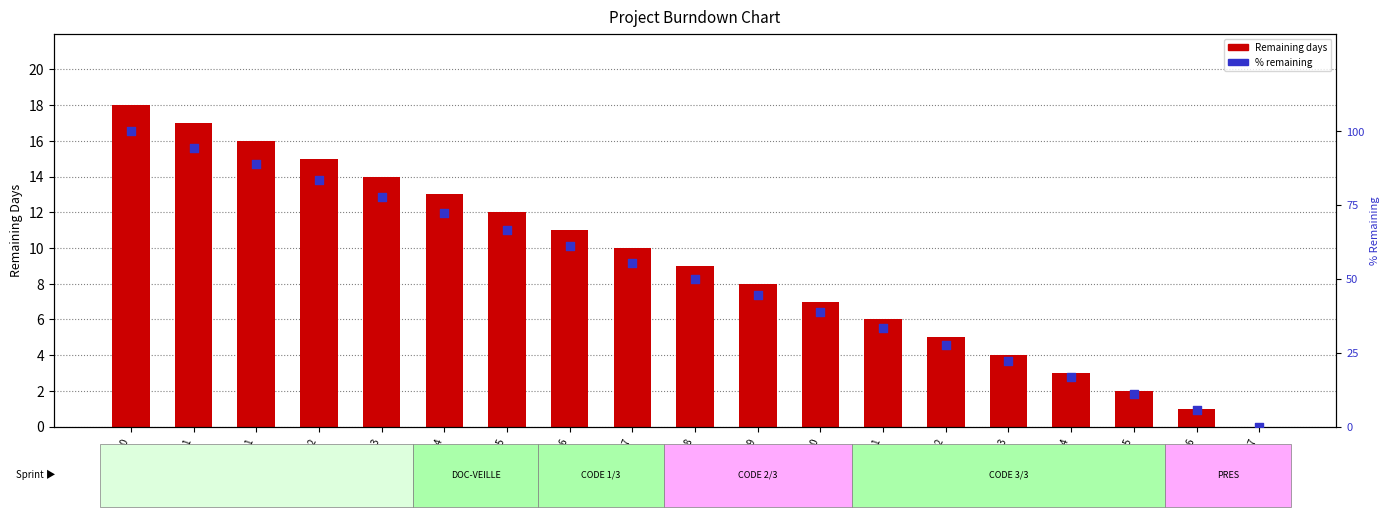

Which series has the widest spread of Y values?

% remaining